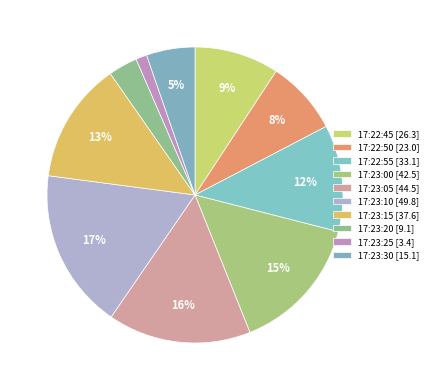

Count the number of slices in the pie.

10